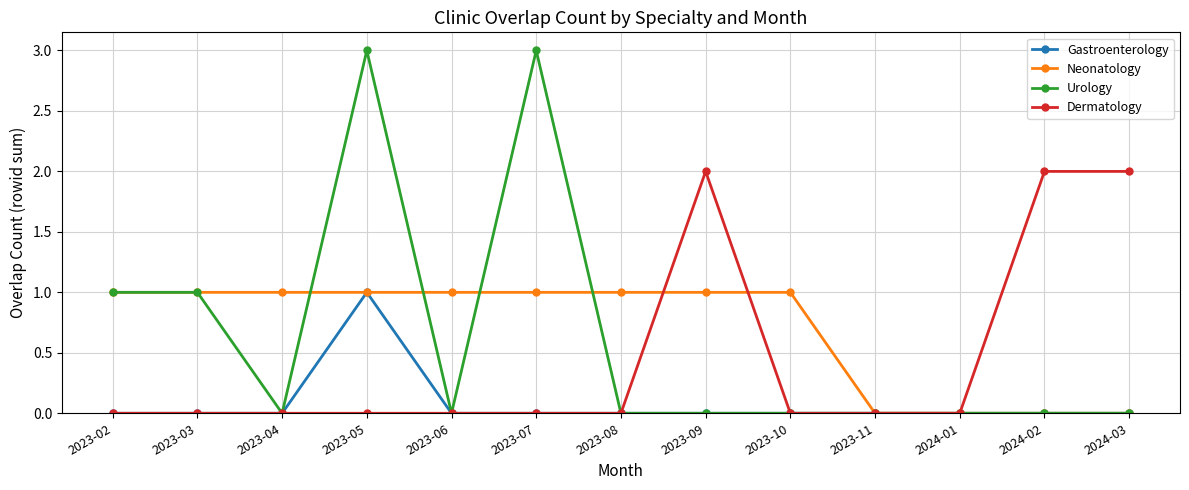

The Neonatology series shows -1 at 2023-11. True or false?

False